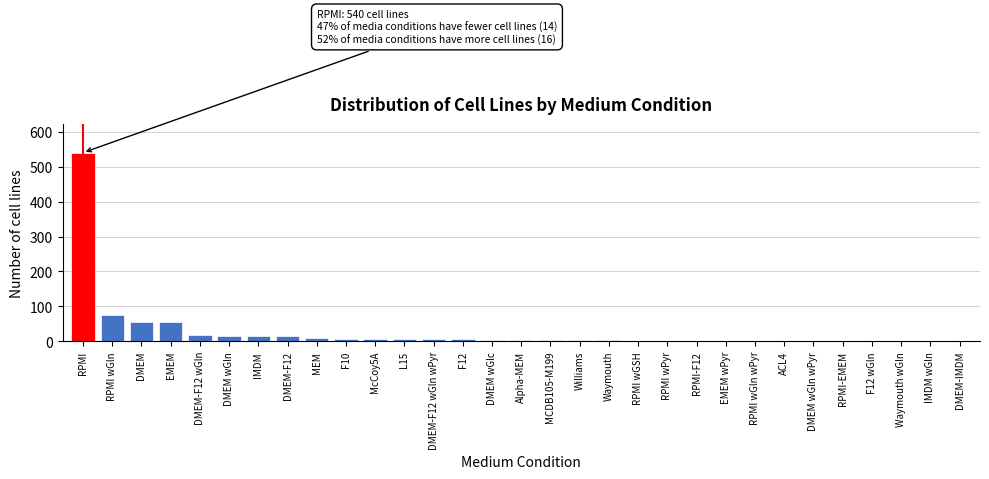

What is the sum of all values?

866